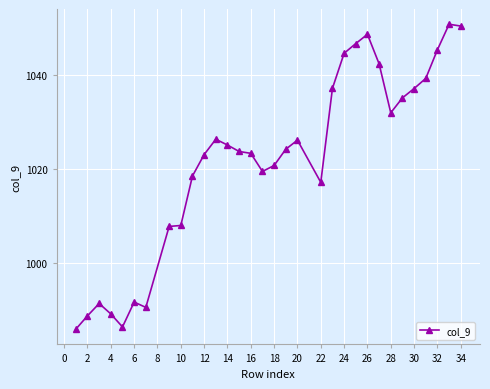

What is the sum of all values?

32697.7